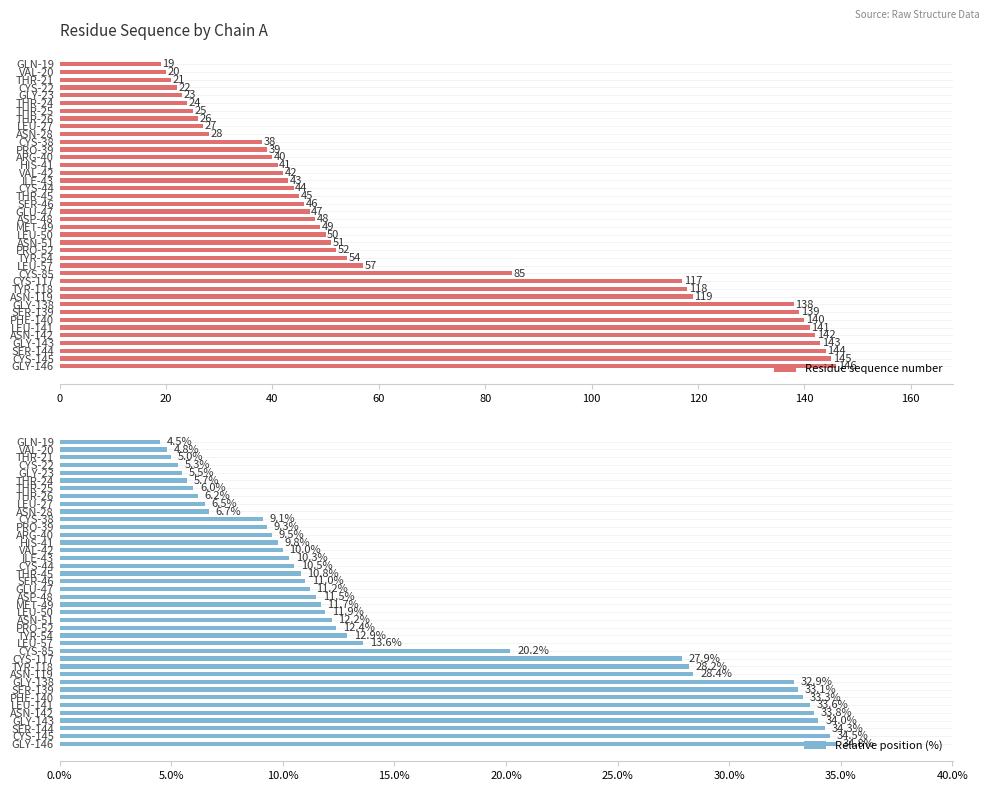

What is the approximate value of Relative position (%) at PRO-39?

9.3